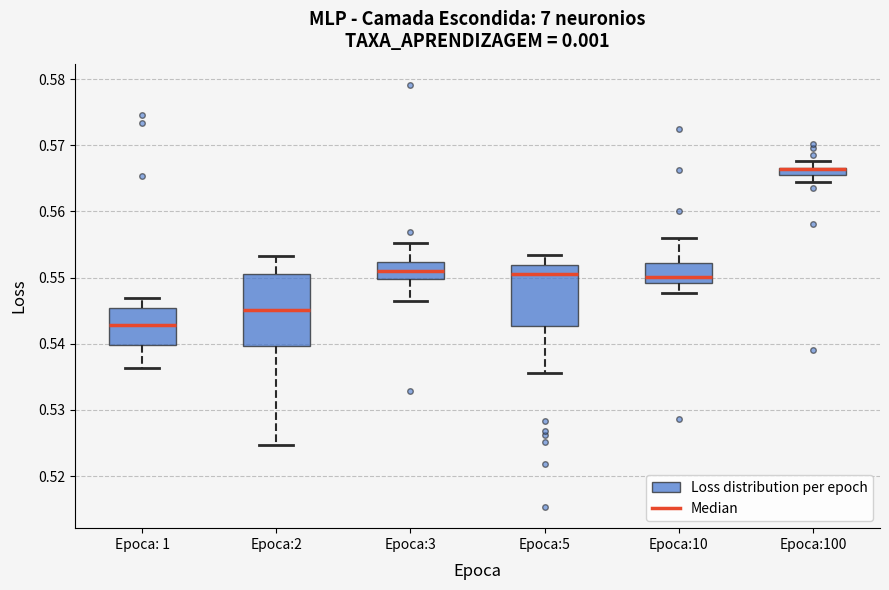

Where does the lower whisker of the box for Epoca:10 end on the y-axis? The values are not printed on the chart, so give them approximately, as read against the axis.

0.548